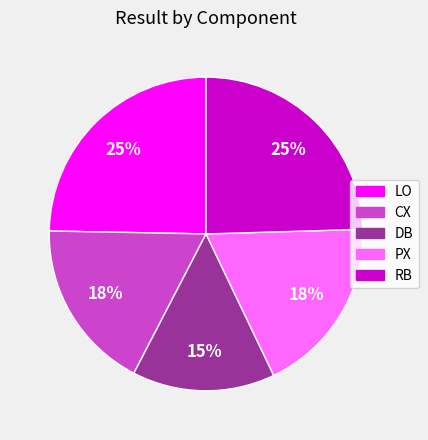

Which has a higher value, CX or DB?

CX